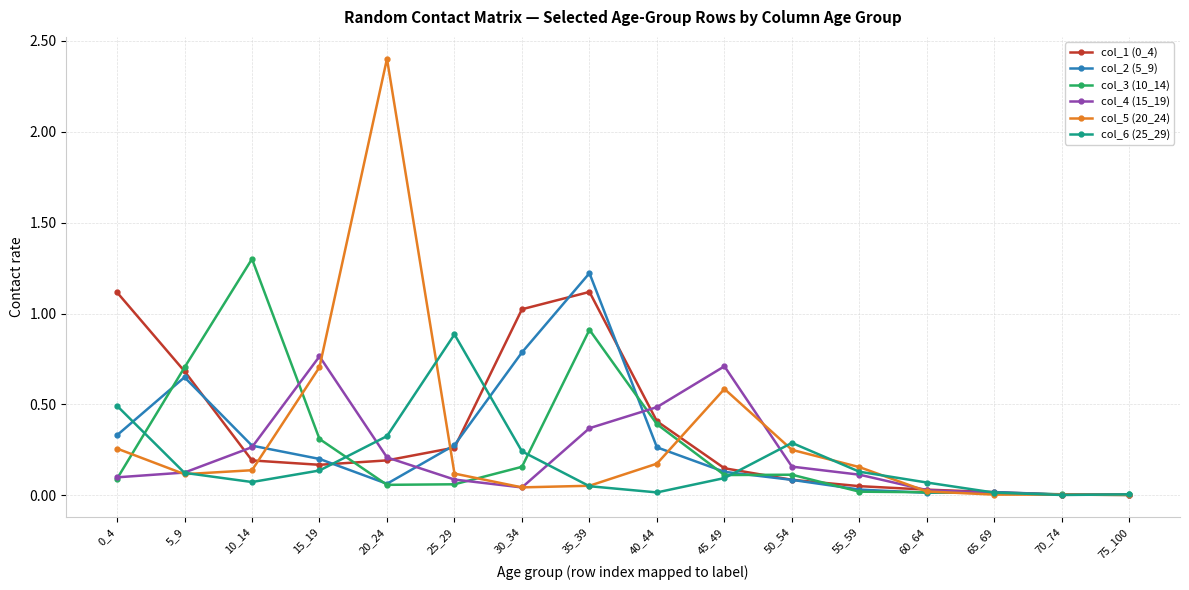

Is the value of col_4 (15_19) at 50_54 greater than the value of col_5 (20_24) at 70_74?

Yes